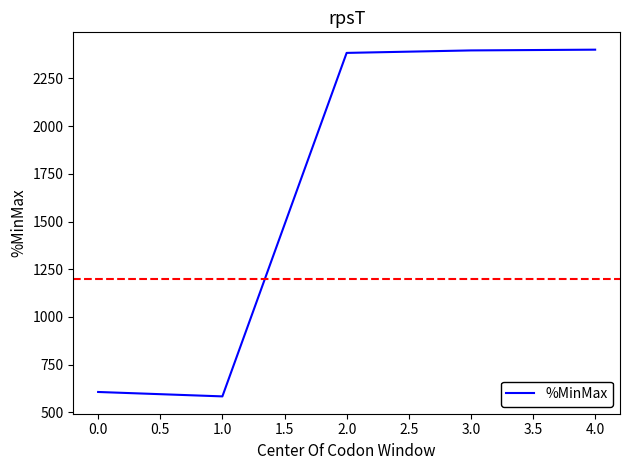

Which has a higher value, 4.0 or 0.0?

4.0